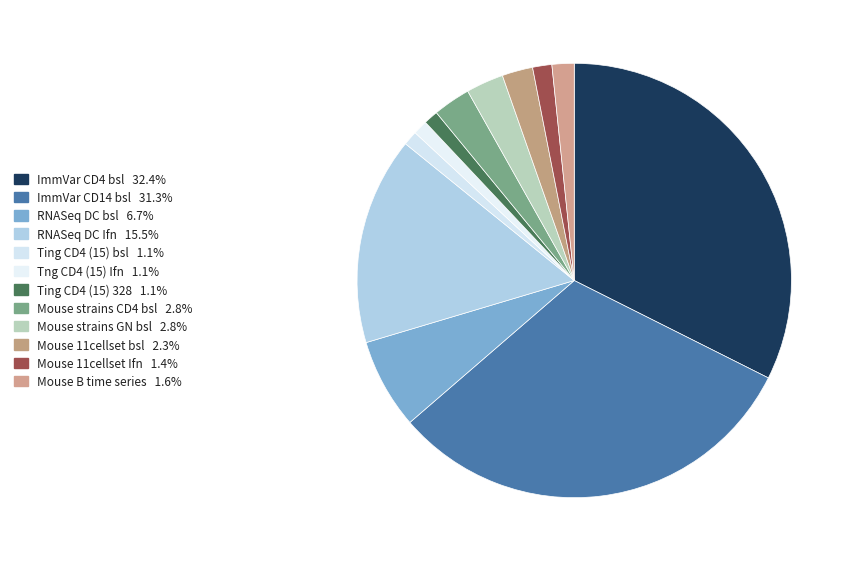

Does Mouse 11cellset Ifn represent more than half of the total?

No